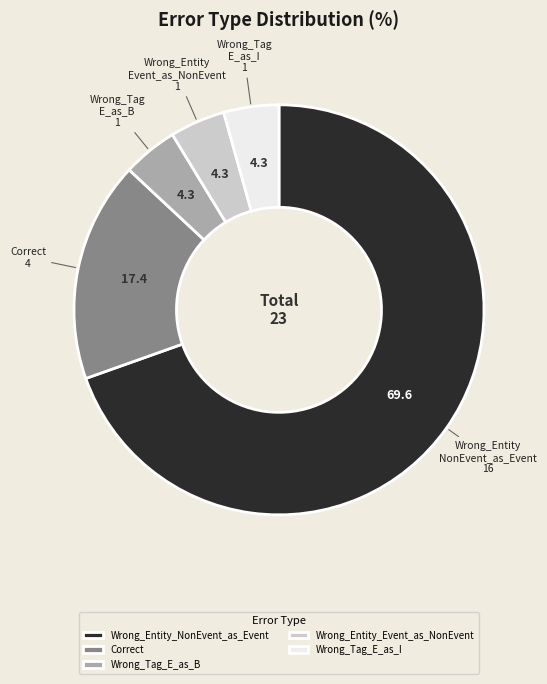

What is the largest slice in the pie chart?

Wrong_Entity_NonEvent_as_Event